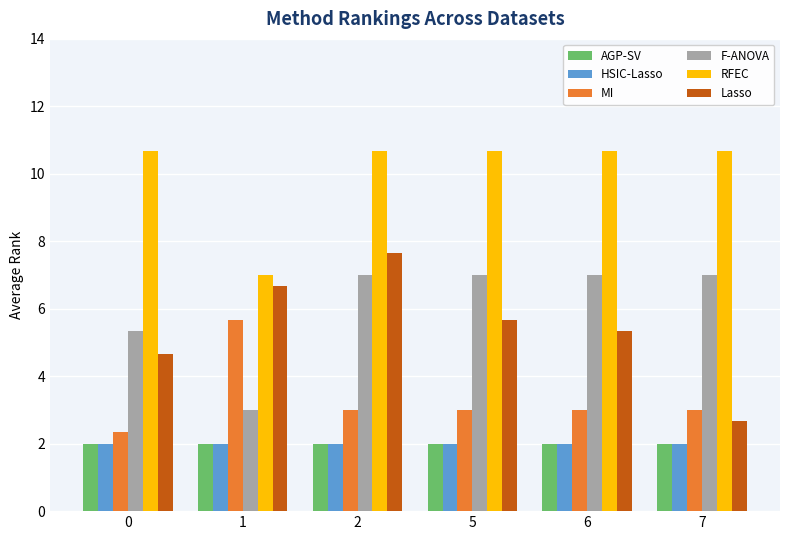

At which category is the sum across all series the highest?

2